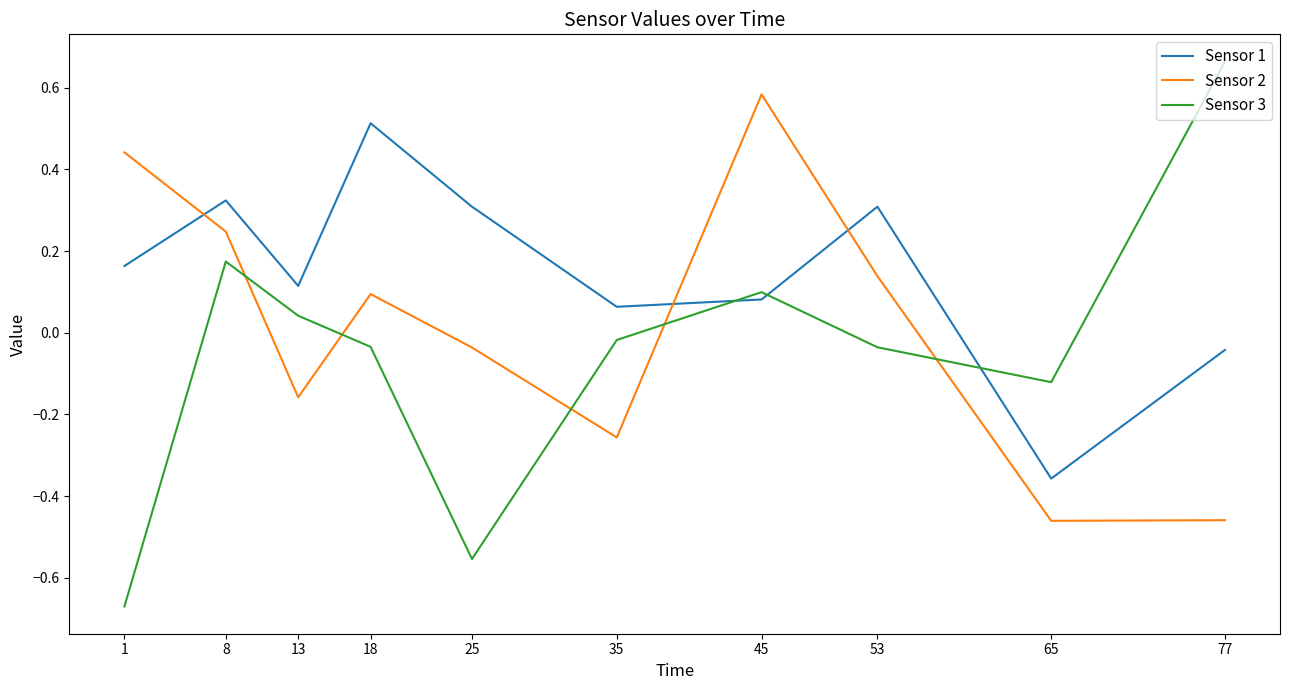

True or false: Sensor 3 has more than 0 interior local peaks.

True